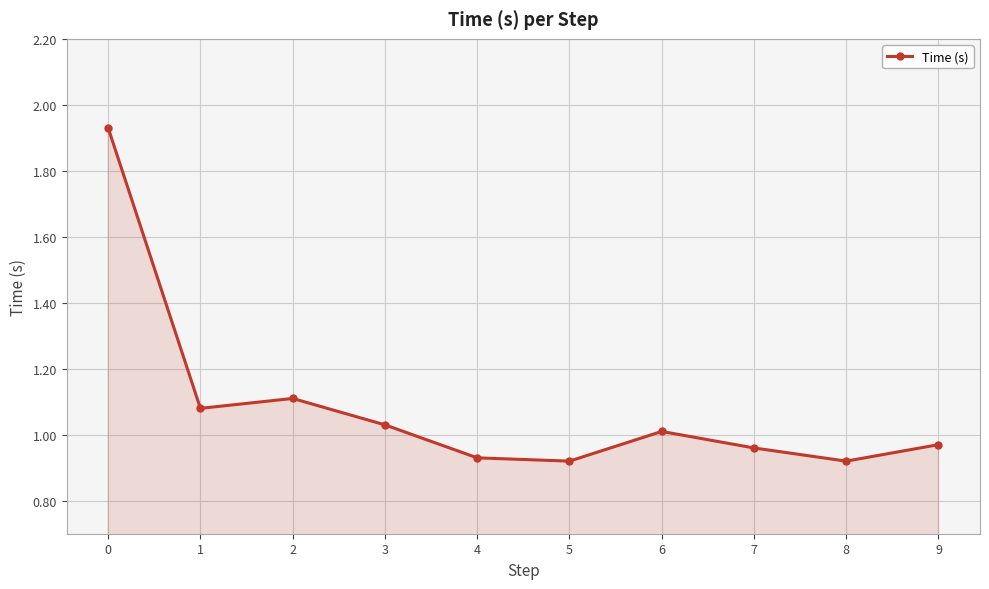

What is the sum of all values?

10.9